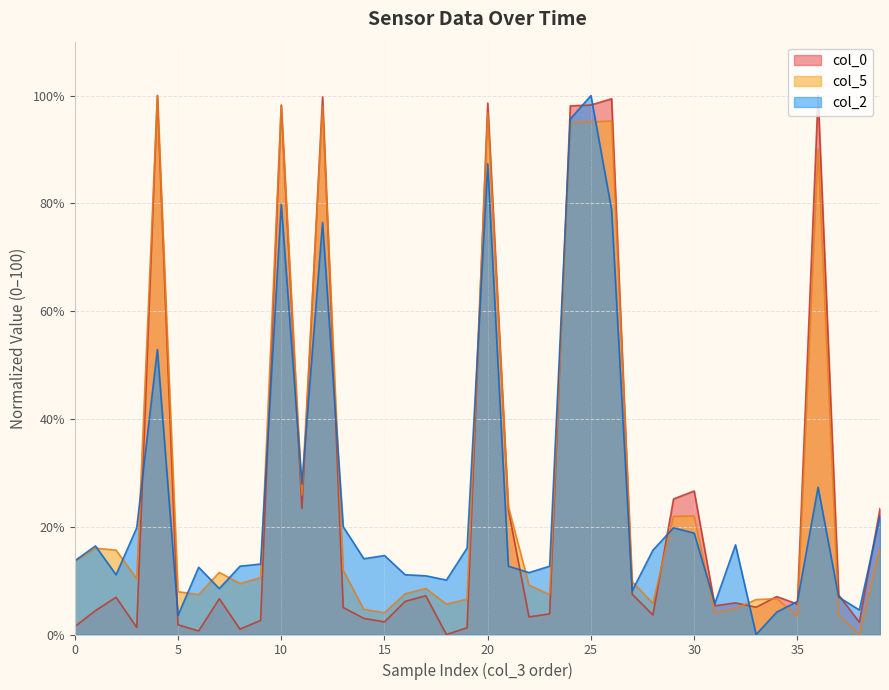

How many lines are shown in the chart?

3